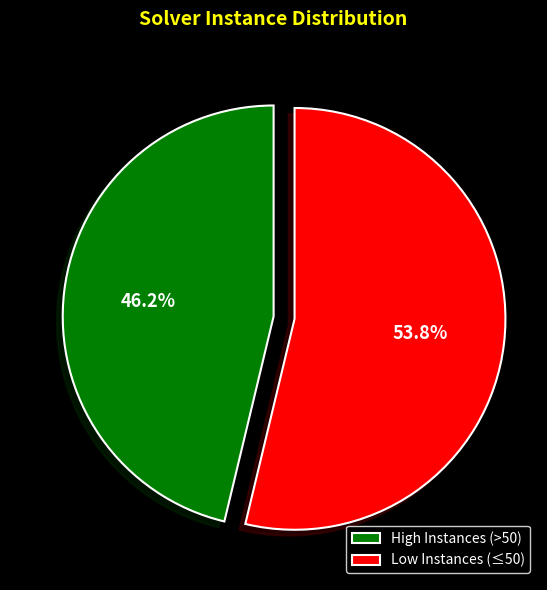

Rank the categories by value from highest to lowest.

Low Instances (≤50), High Instances (>50)